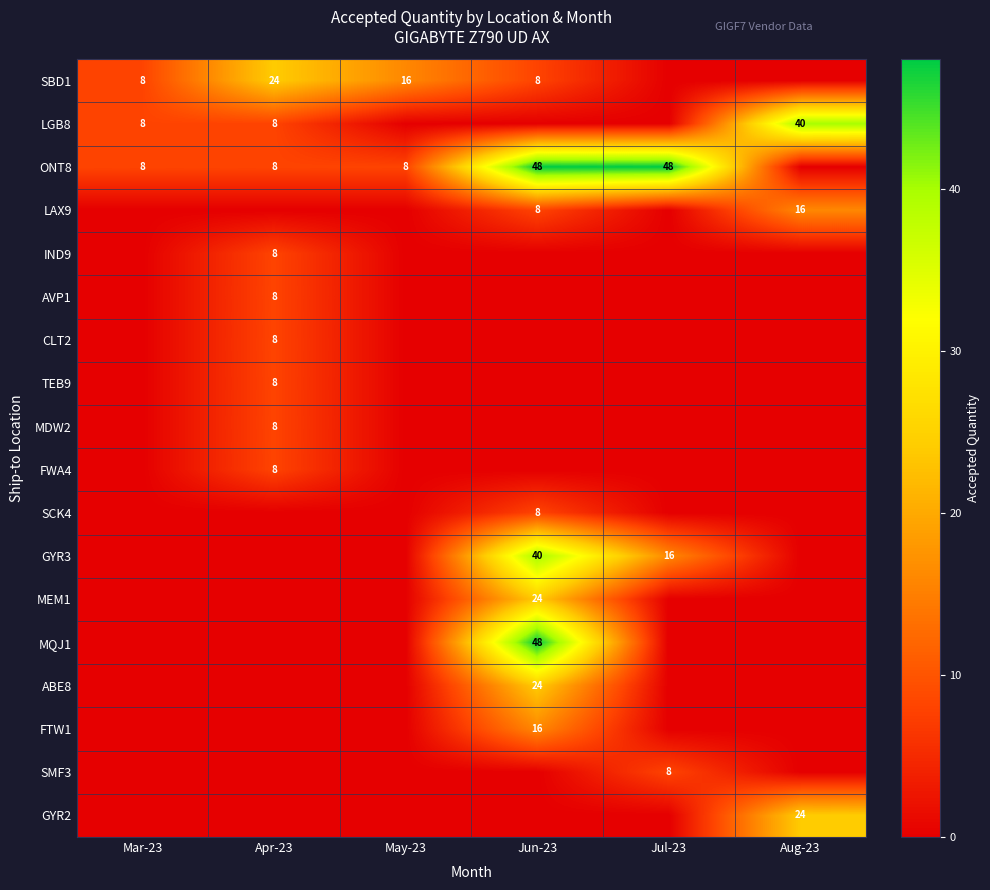

What is the average value of the FTW1 series?

3